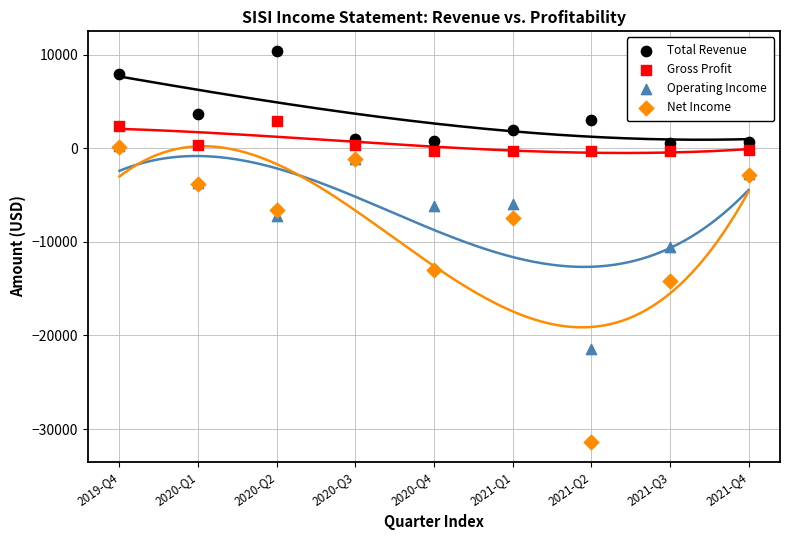

What are all the series names shown in the legend?

Total Revenue, Gross Profit, Operating Income, Net Income